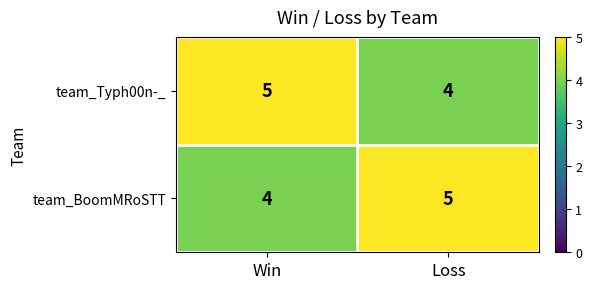

What is the total value across all series at Win?

9